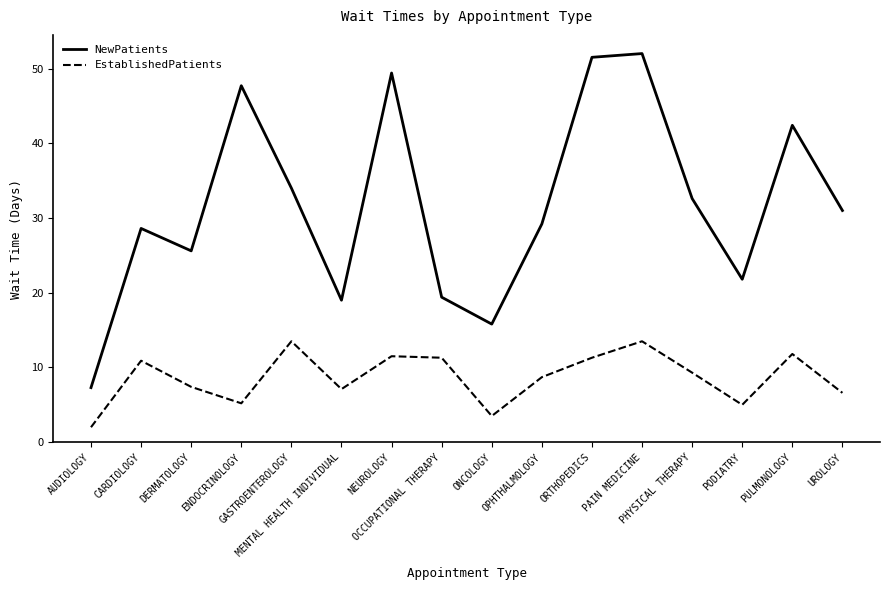

List the series in order of their overall mean, lowest first.

EstablishedPatients, NewPatients